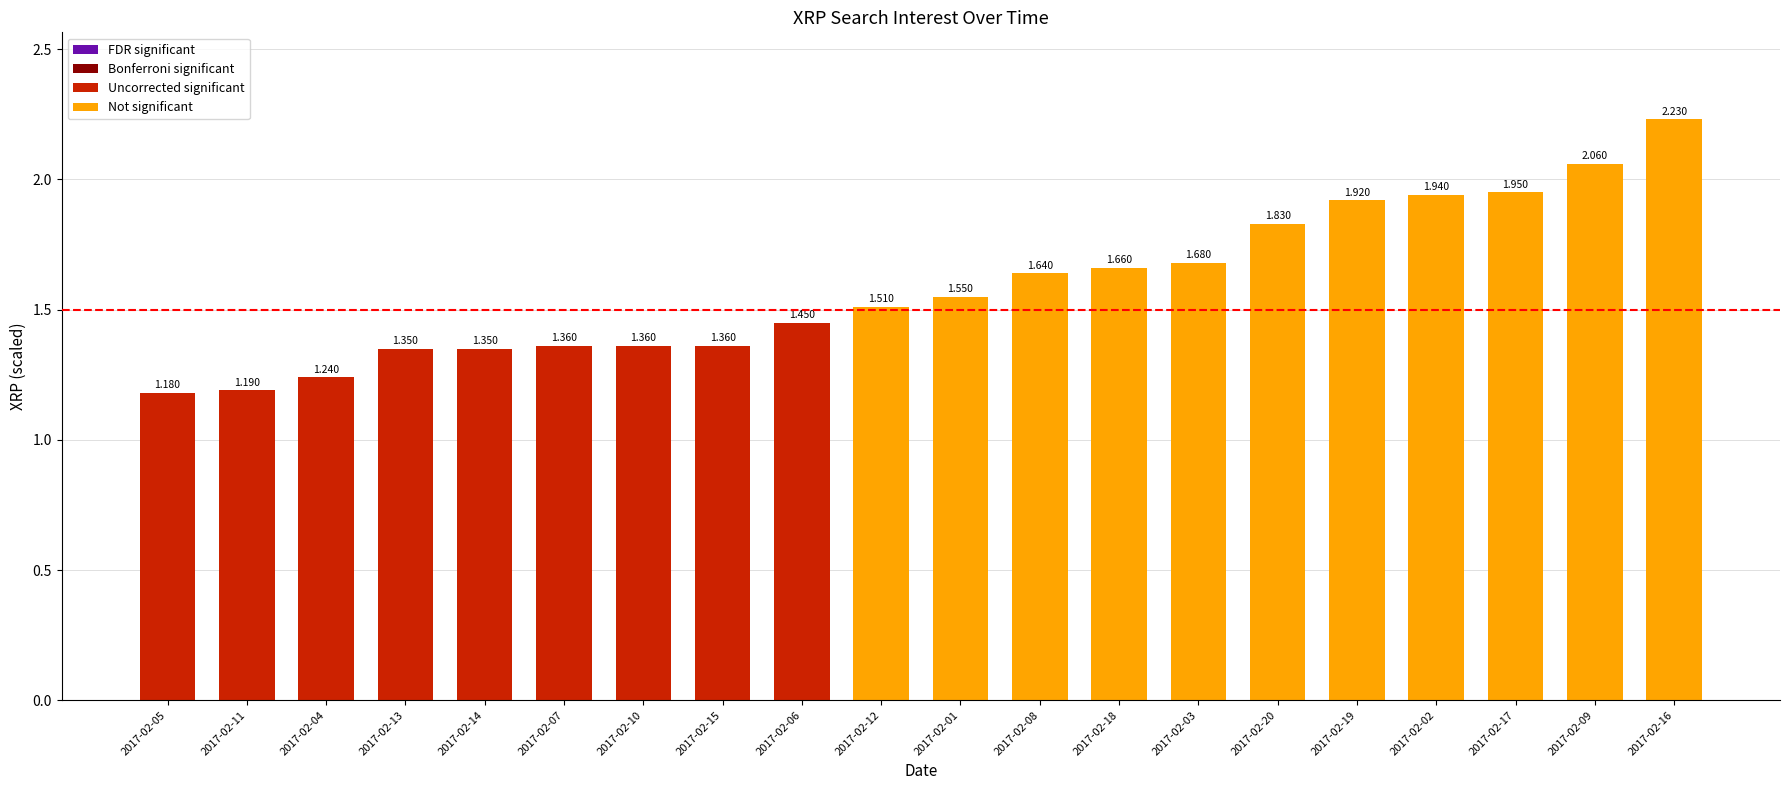

The value at 2017-02-05 is 1.2. True or false?

True